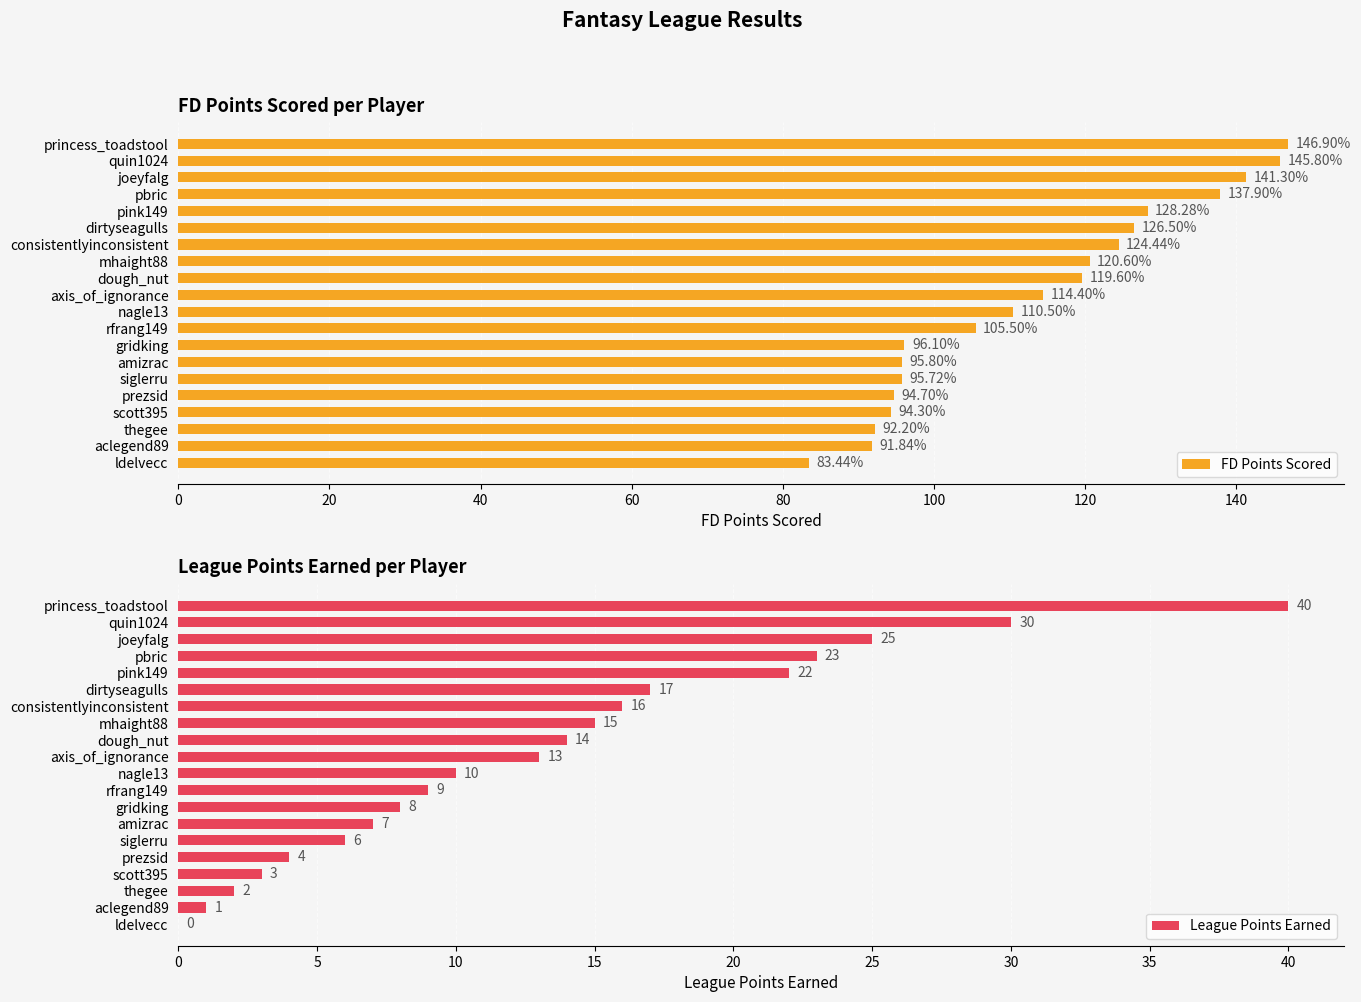

Where is FD Points Scored nearest to the value 115?

axis_of_ignorance